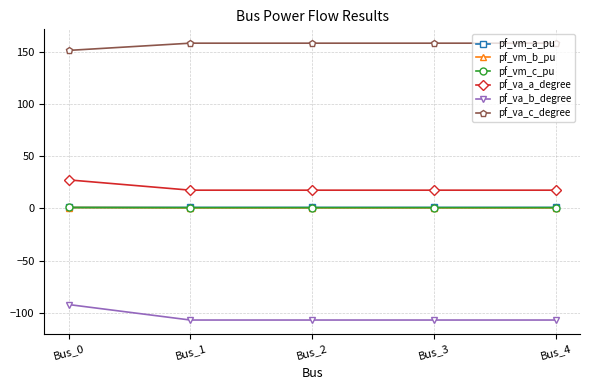

Which series has the widest spread of values?

pf_va_b_degree